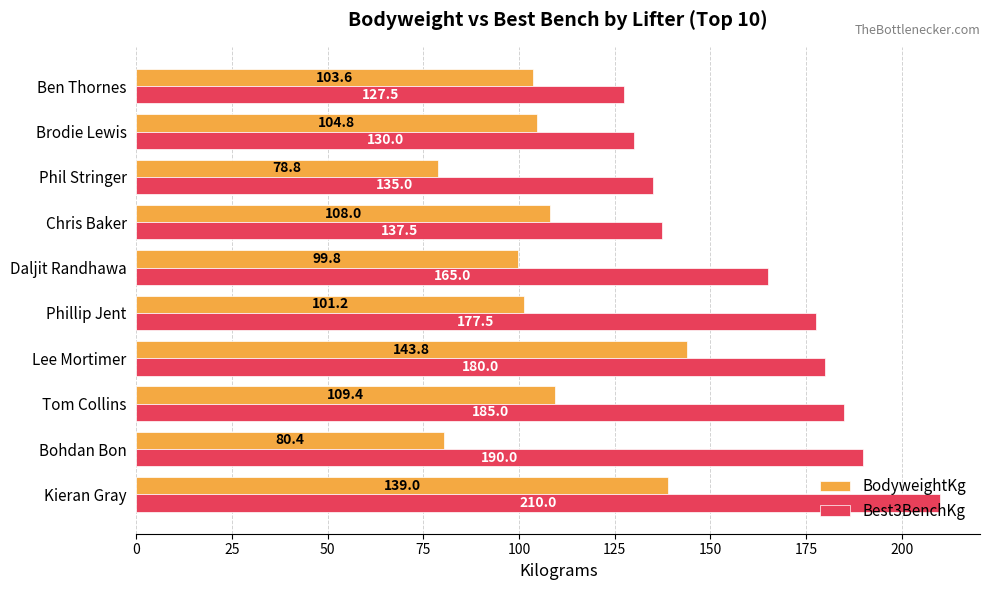

What is the difference between the second highest and minimum values in the Best3BenchKg series?

62.5